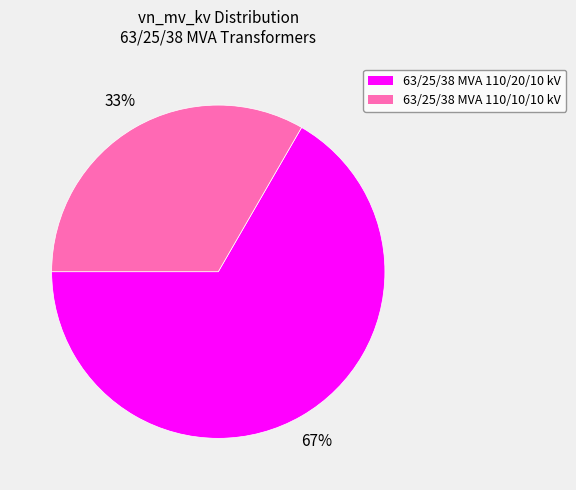

To the nearest percent, what is the average slice percentage?

50%